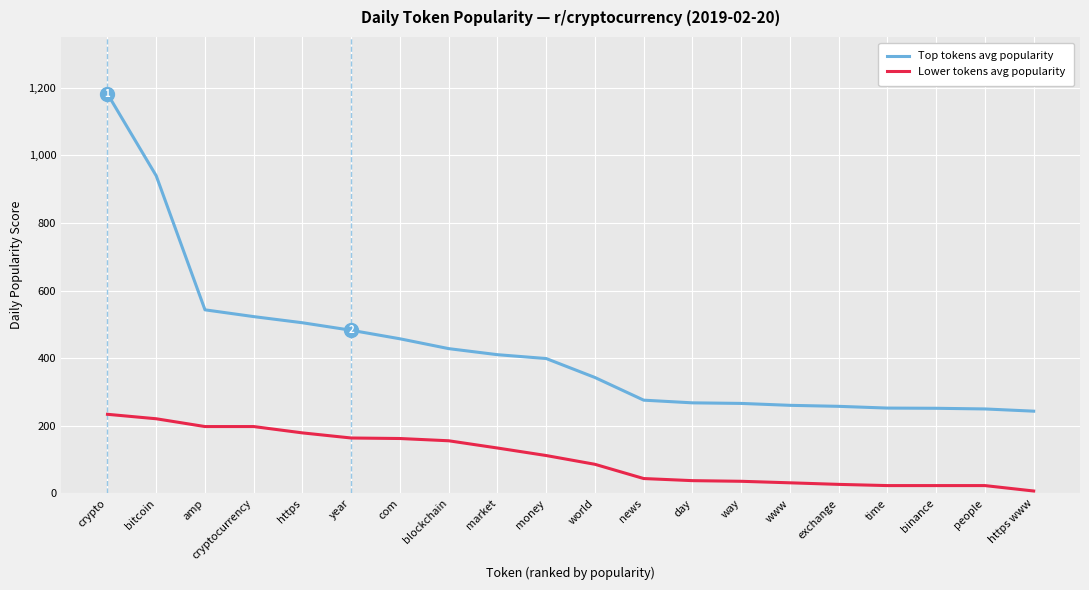

How many lines are shown in the chart?

2